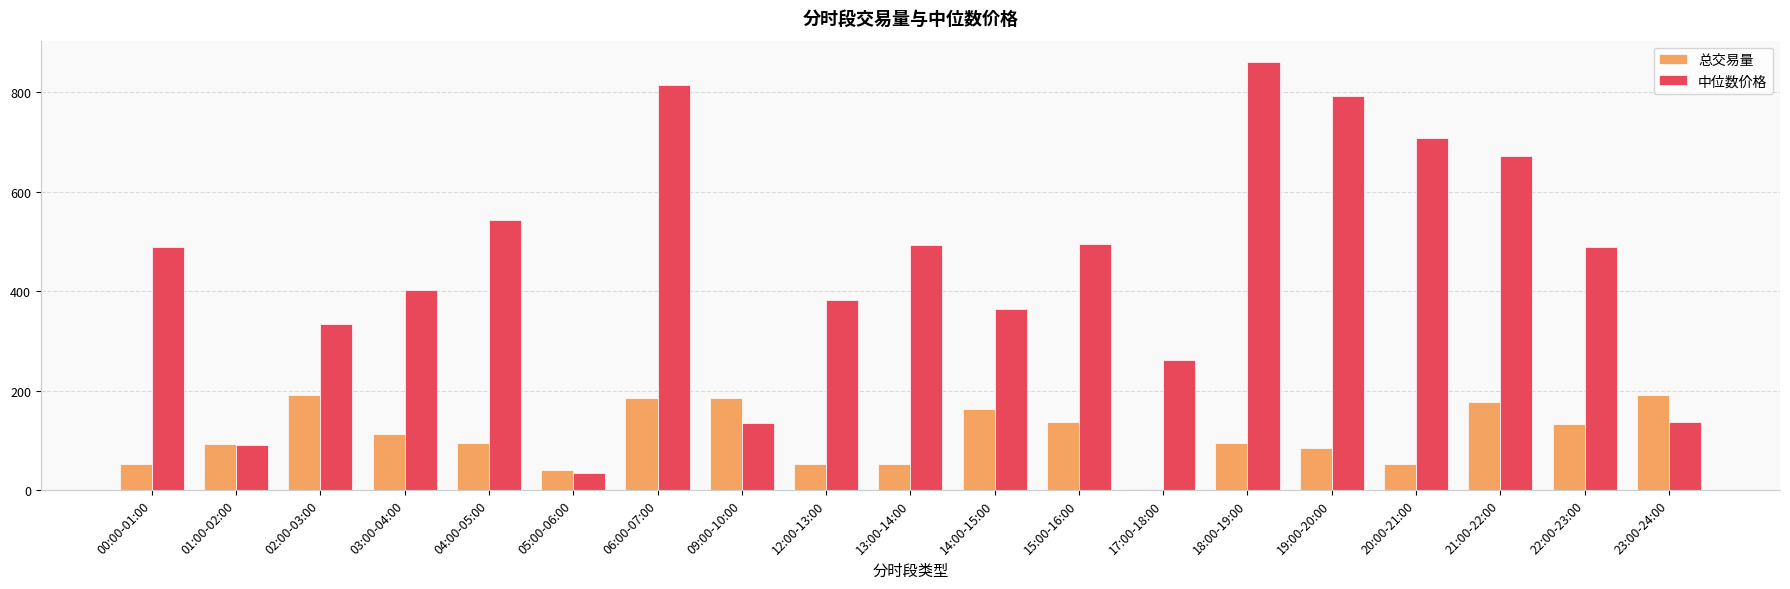

What is the sum of all 总交易量 values?

2089.7